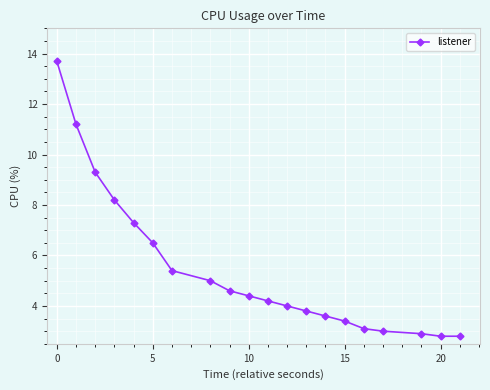

What is the minimum value shown in the chart?

2.8